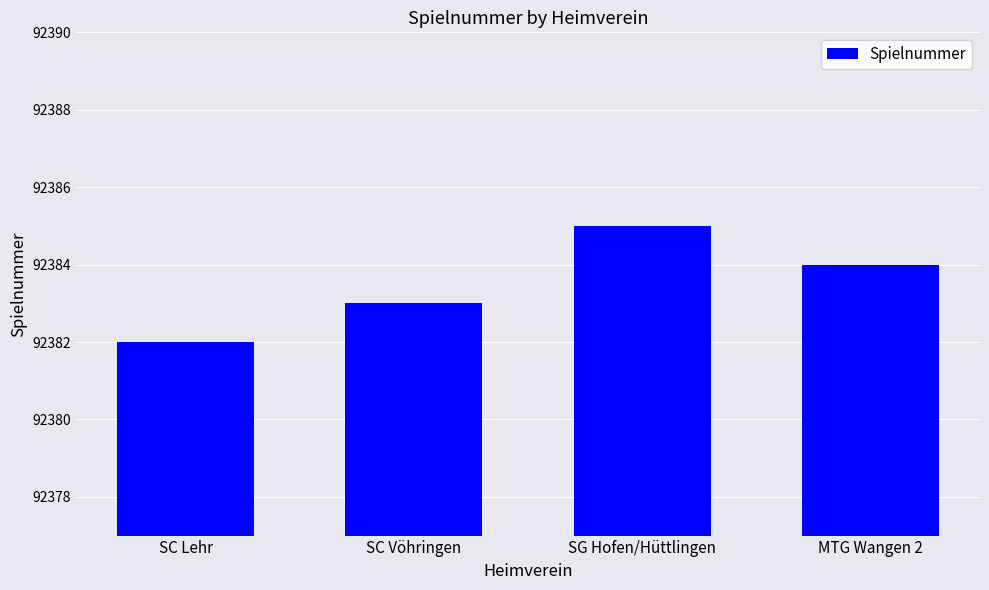

What is the change in value from SC Vöhringen to MTG Wangen 2?

+1